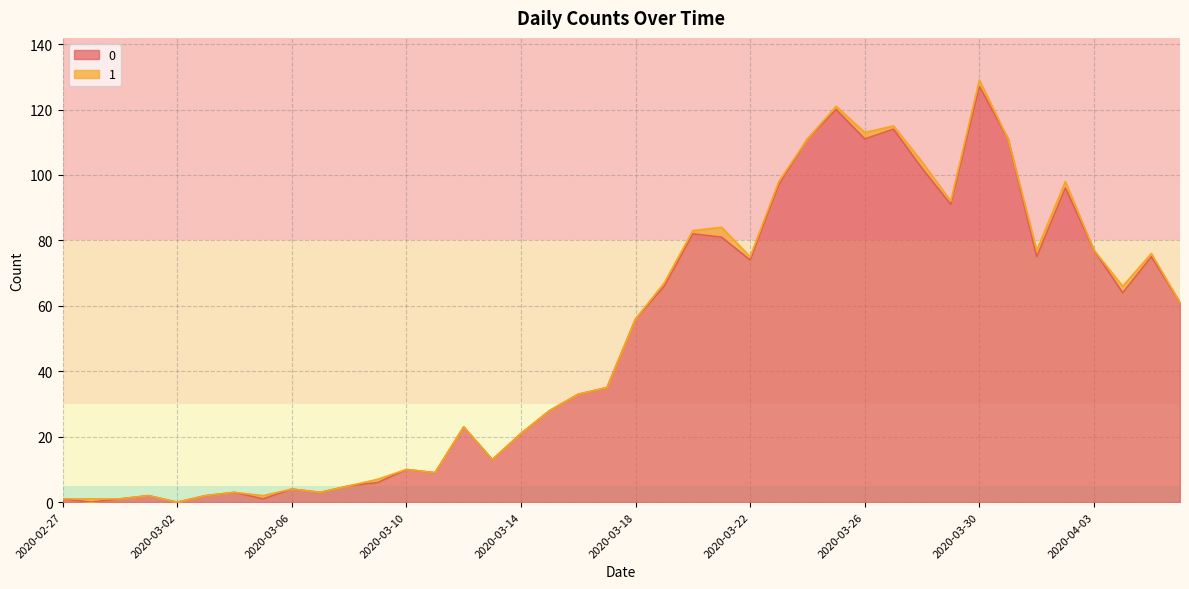

What value does the data have at 2020-03-09?

6